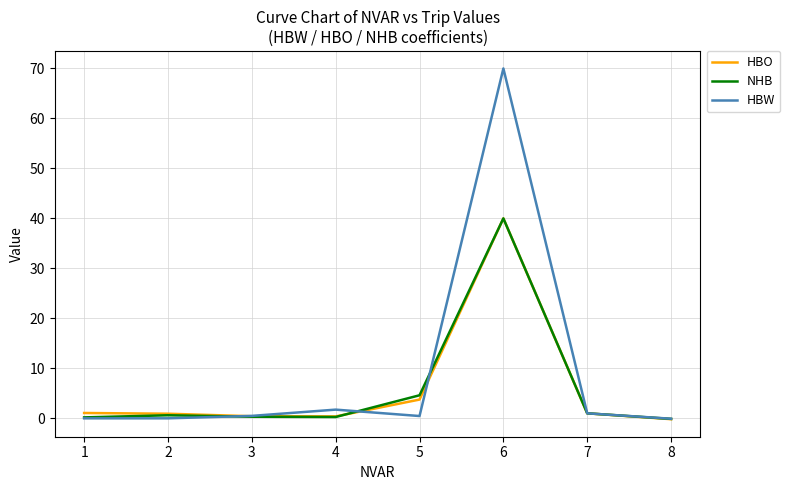

The NHB series shows 1.0 at 7. True or false?

True